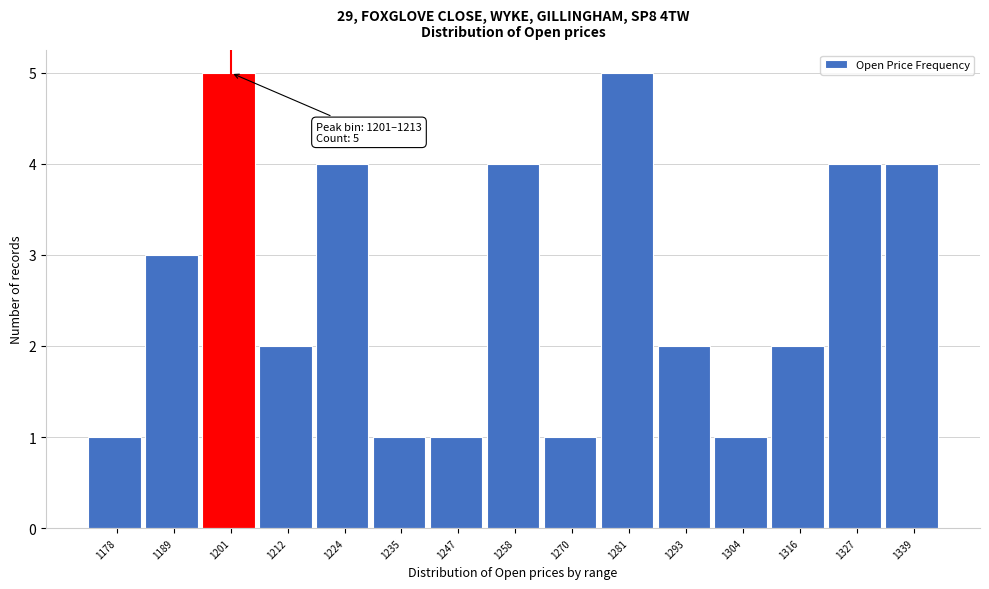

Reading right to left, list all the values displayed in this chart.

4	4	2	1	2	5	1	4	1	1	4	2	5	3	1